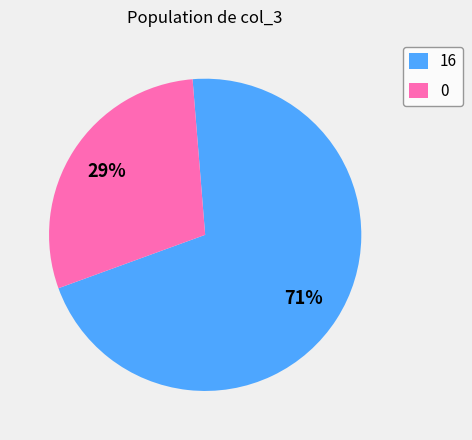

To the nearest percent, what is the combined percentage of 0 and 16?

100%